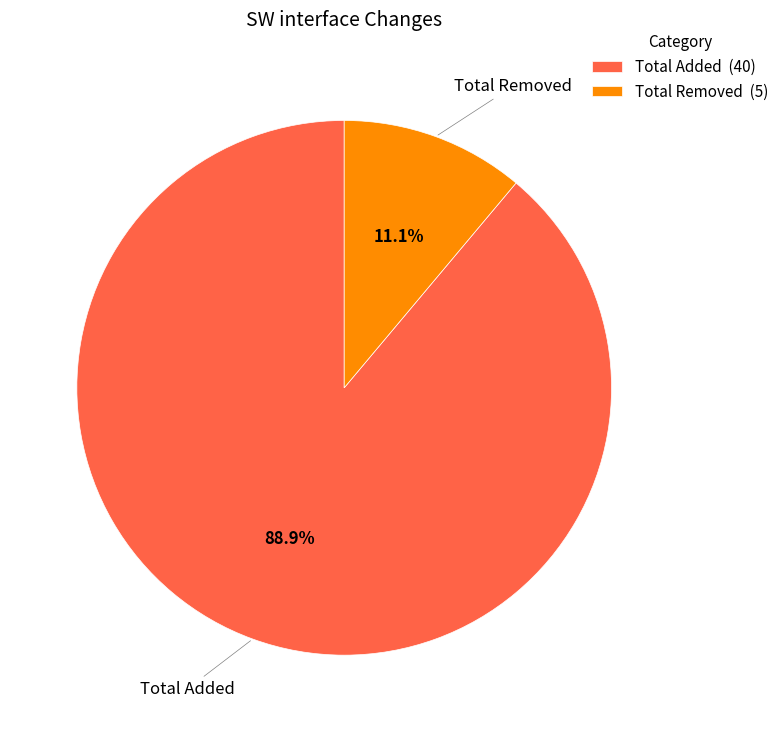

Combined, what portion of the pie is Total Added and Total Removed?

100.0%